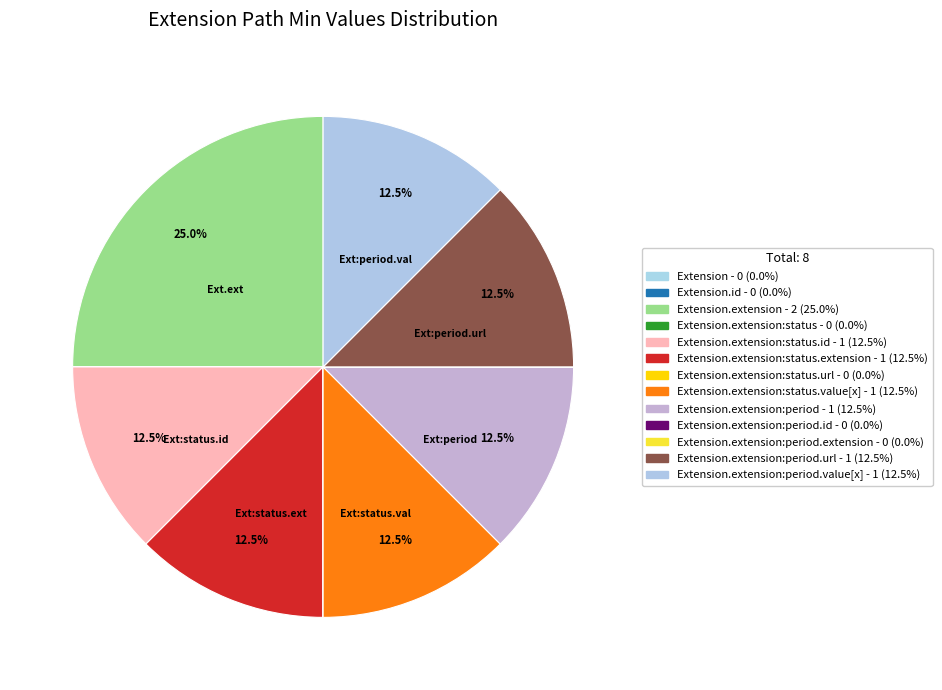

To the nearest percent, what is the average slice percentage?

8%